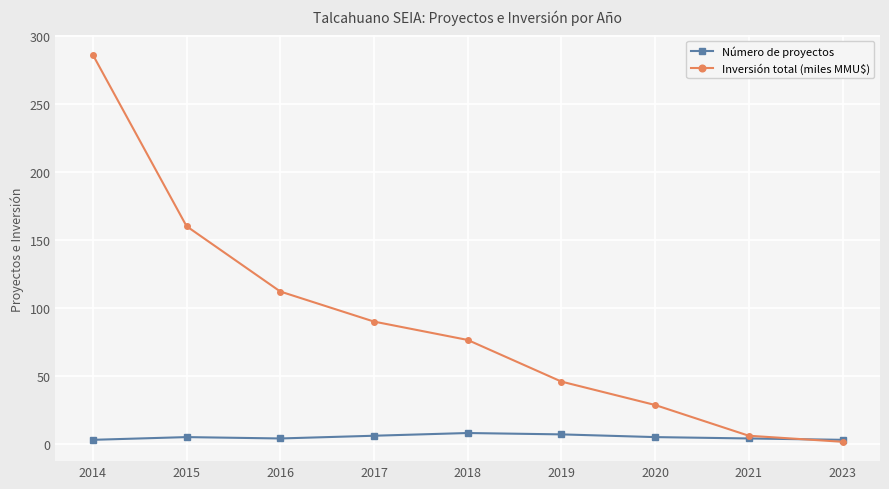

What is the difference between the highest and lowest values at 2018?

68.4